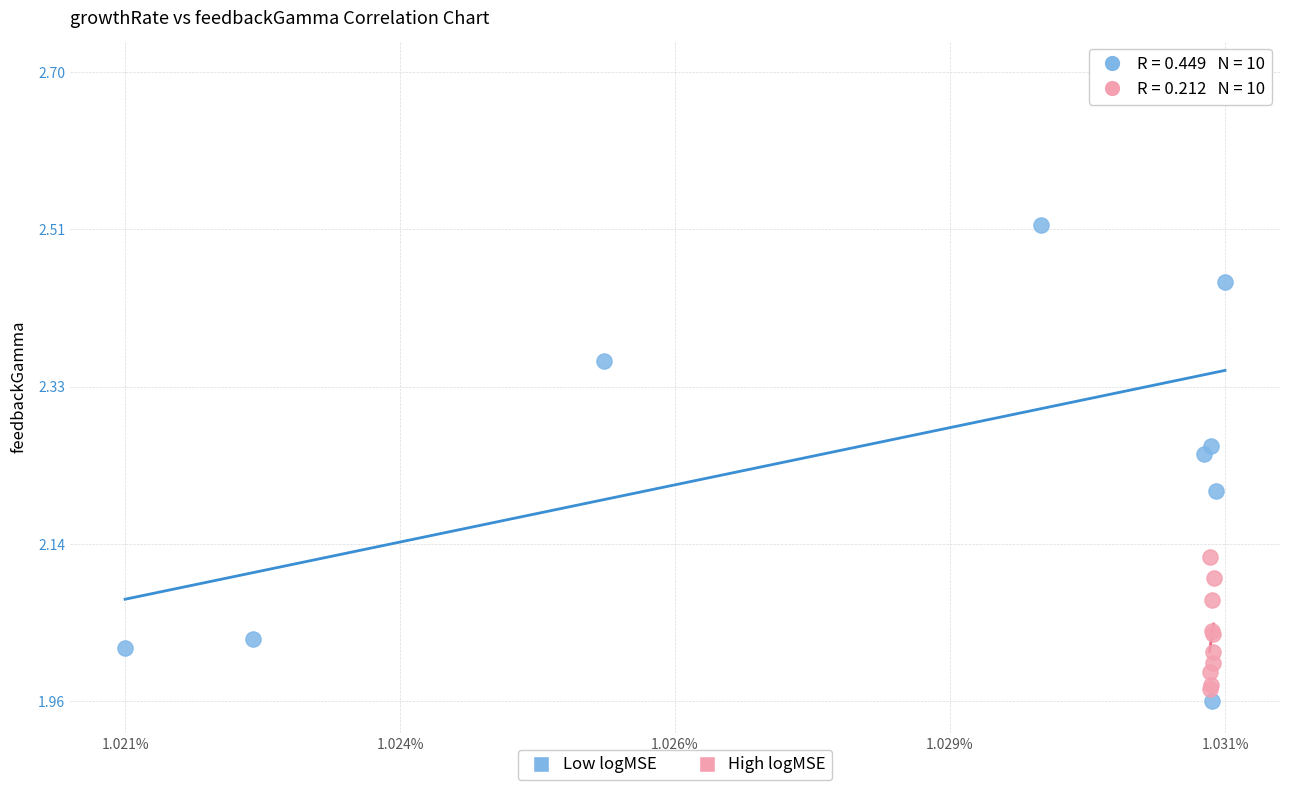

Which series reaches the maximum Y coordinate?

Low logMSE